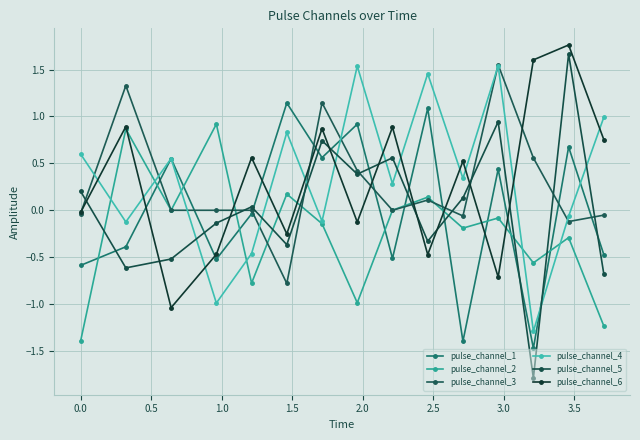

How many values in pulse_channel_4 are above zero?

9